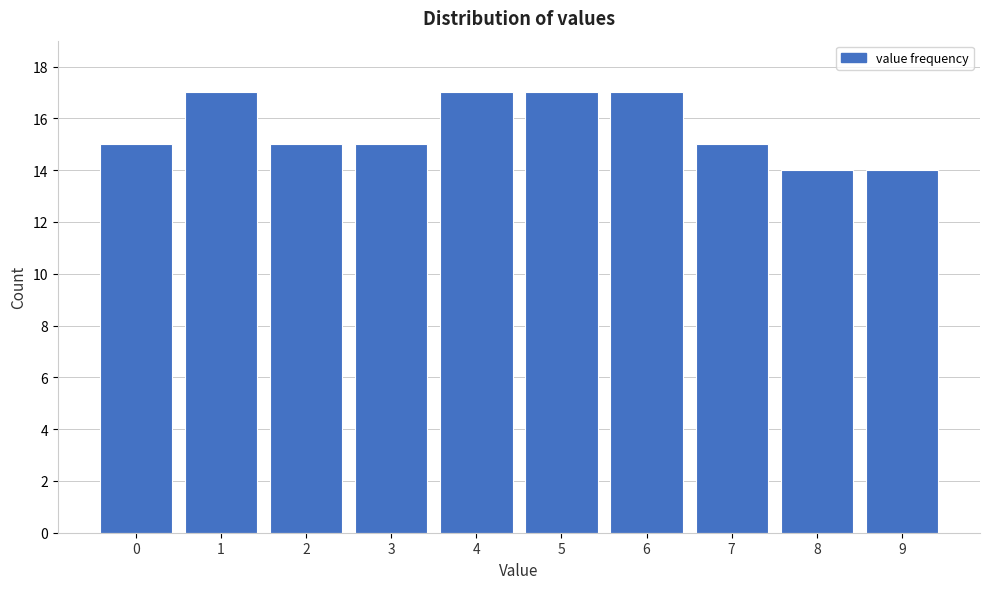

Reading left to right, what are all the values shown in this chart?

15	17	15	15	17	17	17	15	14	14